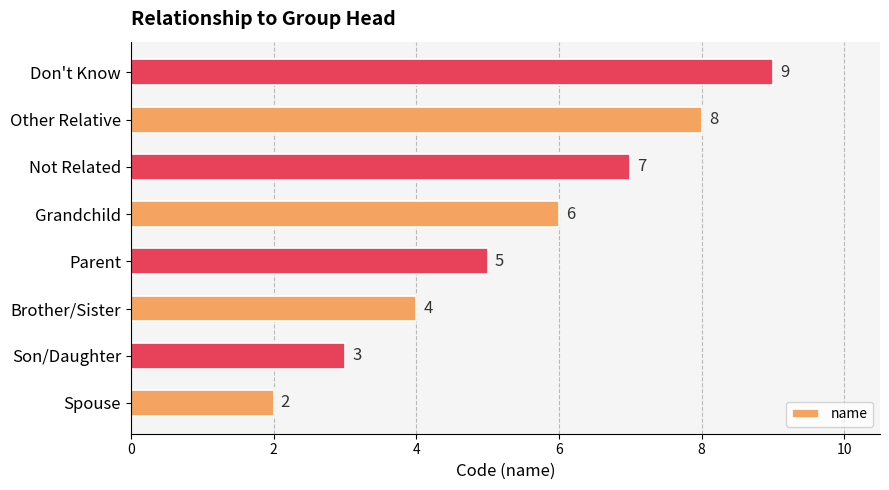

What is the approximate value at Grandchild?

6